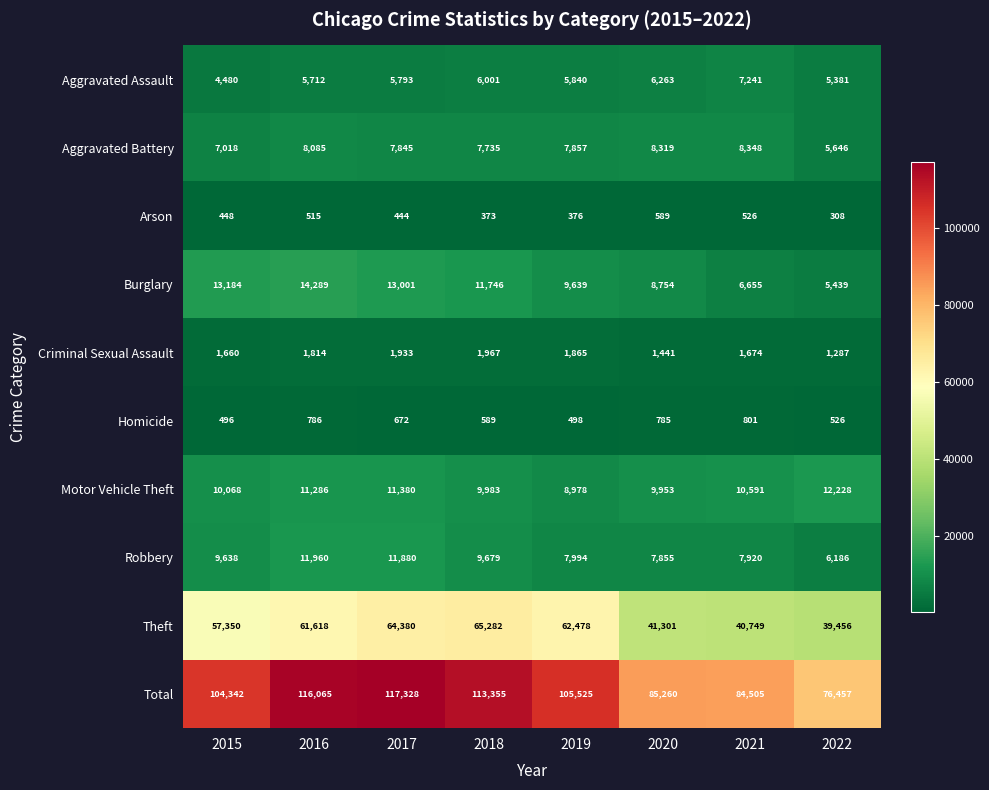

Is it true that Criminal Sexual Assault equals 1814 at 2016?

True